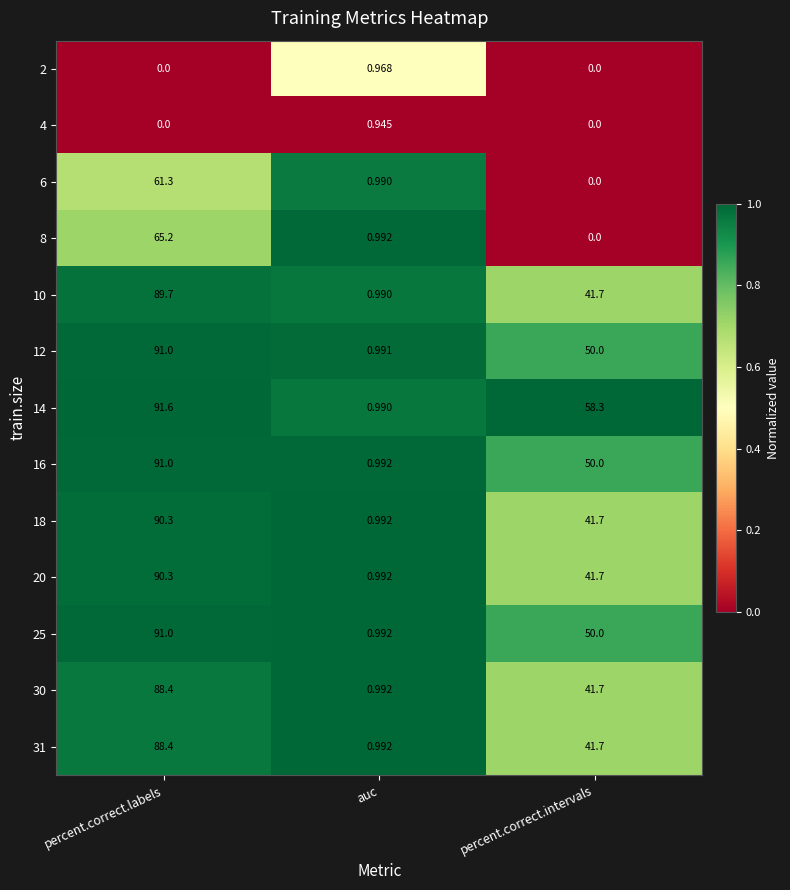

How many categories are shown in the chart?

3